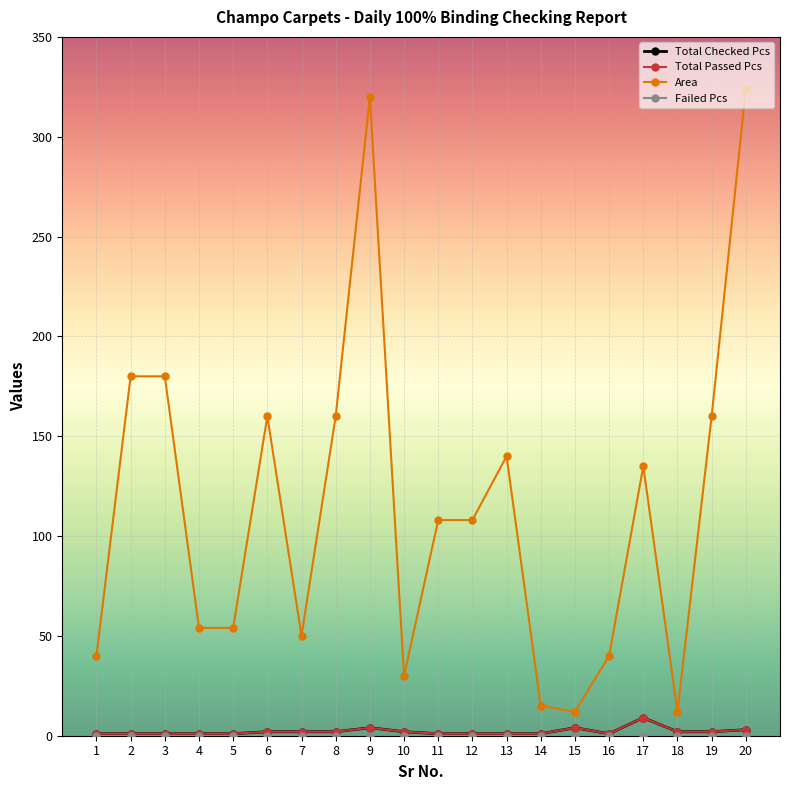

The value of Total Passed Pcs at 2 is 1. True or false?

True